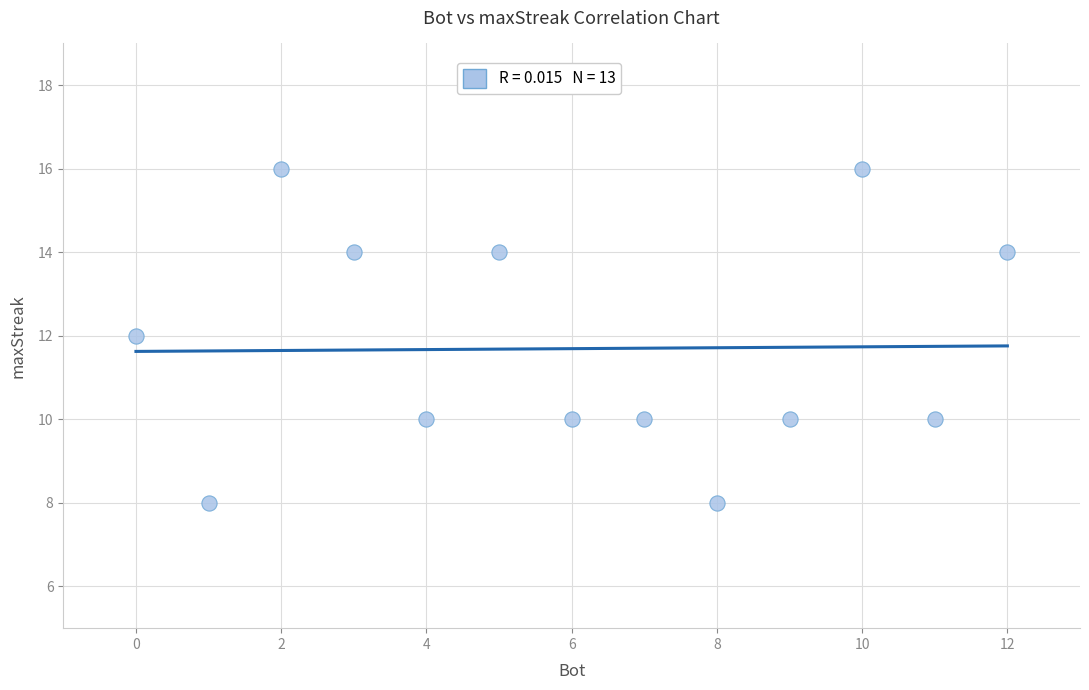

What is the range of Y values (max minus min)?

8